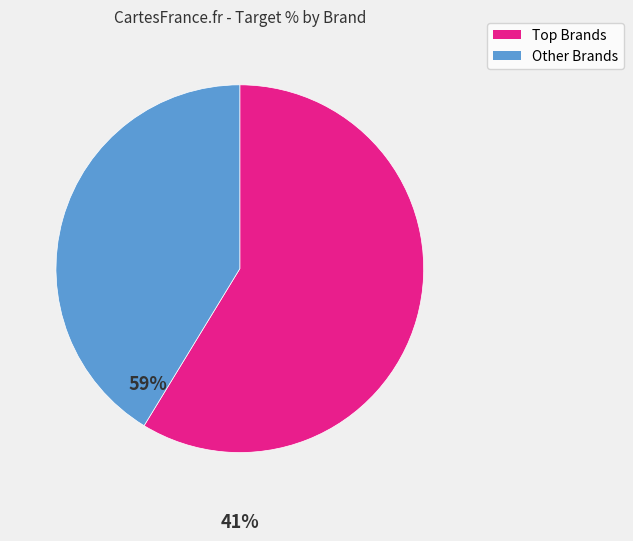

Which category has the biggest portion of the pie?

Top Brands